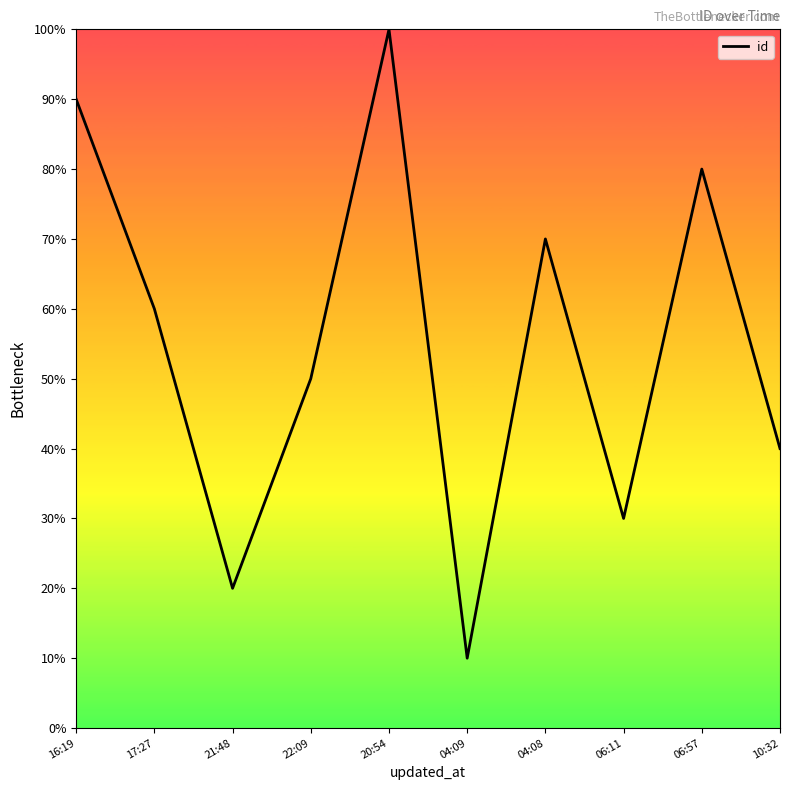

Reading left to right, what are all the values shown in this chart?

9	6	2	5	10	1	7	3	8	4